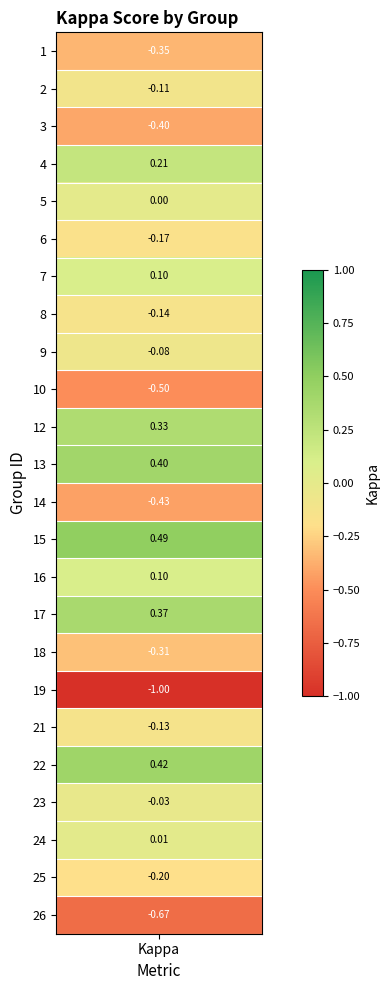

Reading right to left, list all the values displayed in this chart.

26=-0.7	25=-0.2	24=0.0	23=-0.0	22=0.4	21=-0.1	19=-1.0	18=-0.3	17=0.4	16=0.1	15=0.5	14=-0.4	13=0.4	12=0.3	10=-0.5	9=-0.1	8=-0.1	7=0.1	6=-0.2	5=0.0	4=0.2	3=-0.4	2=-0.1	1=-0.3